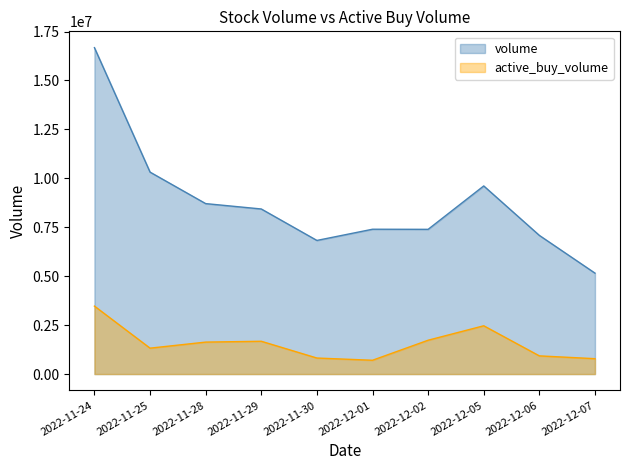

At which category does the chart reach its peak across all series?

2022-11-24